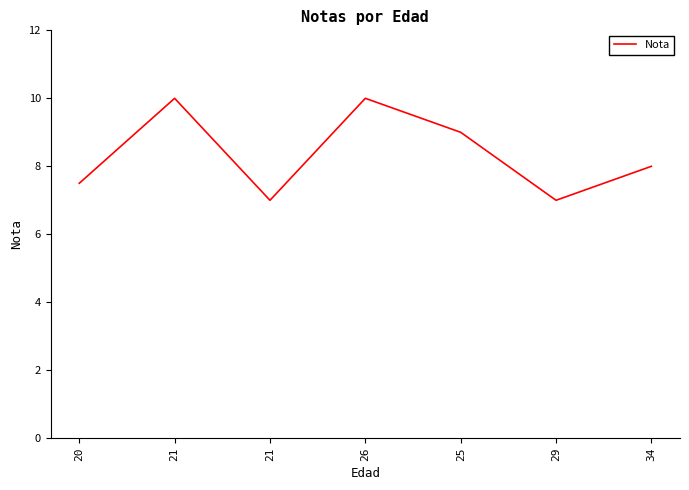

Is it true that the value at 21 is 17.5?

False